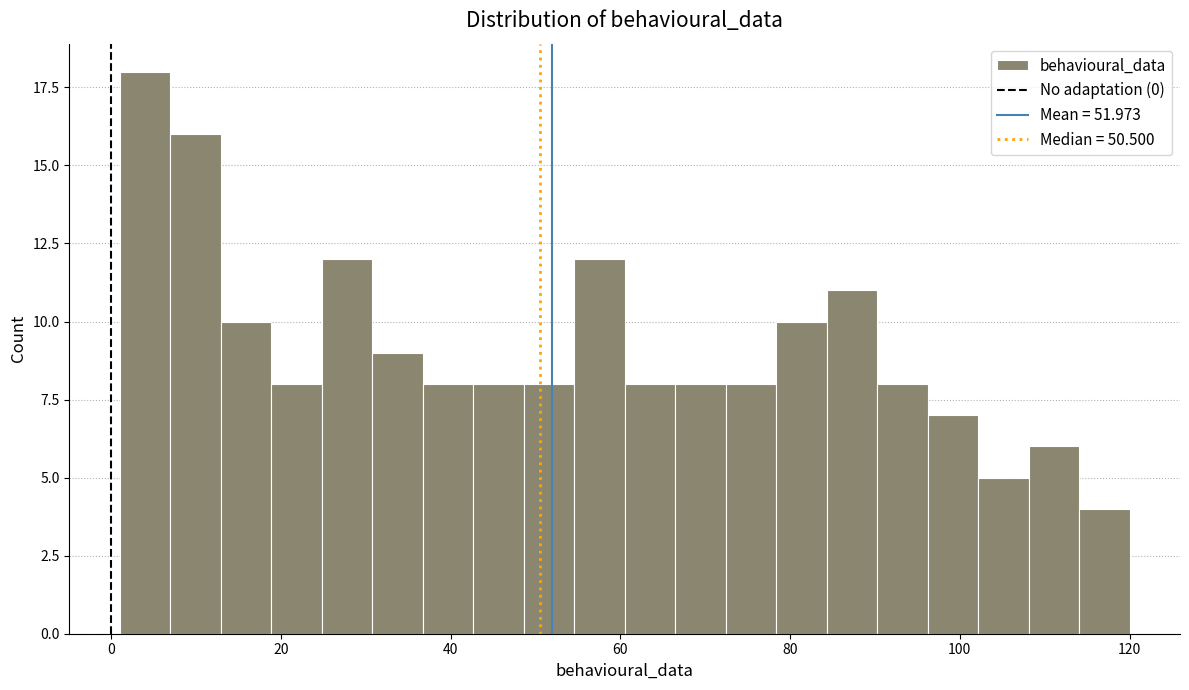

Around what value on the x-axis is the tallest bar? Give the approximate position of its centre, as read against the axis.

4